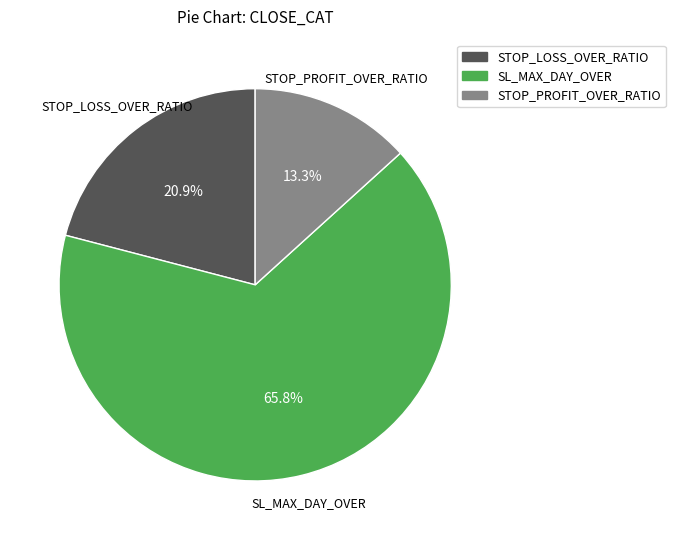

What is the largest slice in the pie chart?

SL_MAX_DAY_OVER